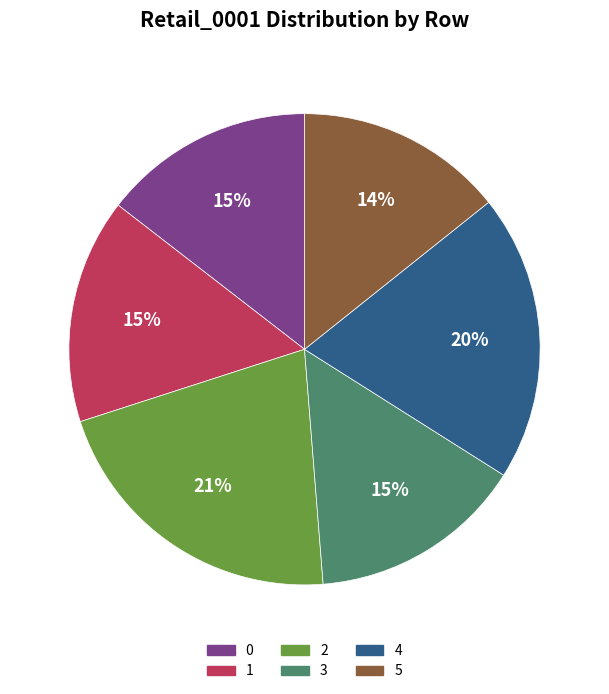

Do 5 and 4 together represent more than half of the pie?

No